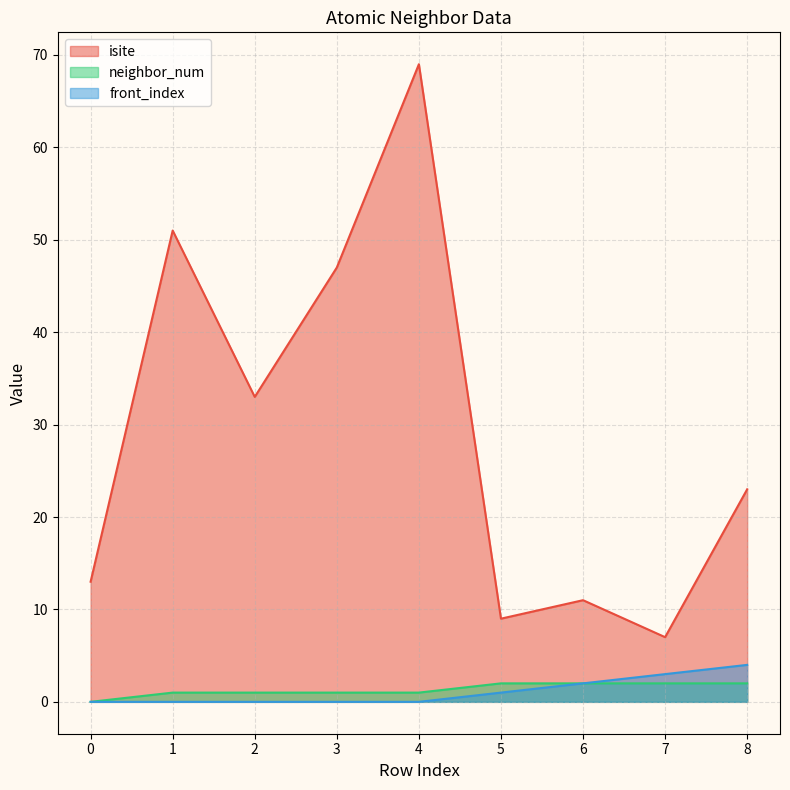

The isite series shows 69 at 4. True or false?

True